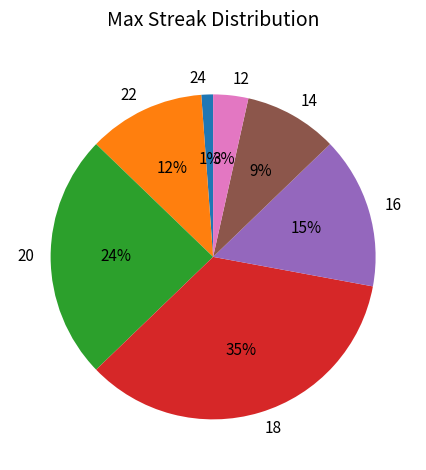

Between 12 and 24, which is larger?

12